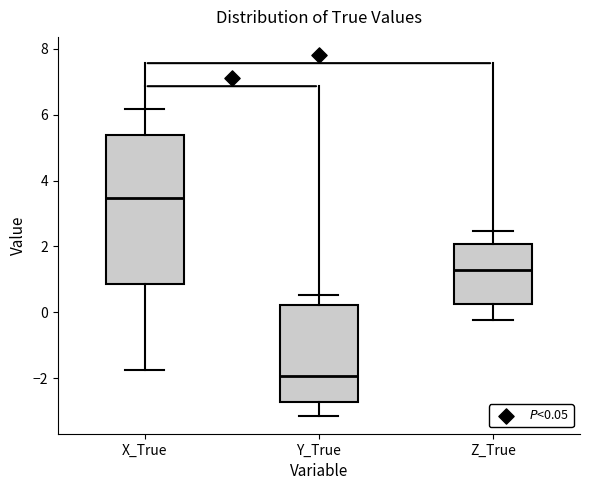

Comparing the boxes themselves (not the whiskers), which one is the tallest?

X_True